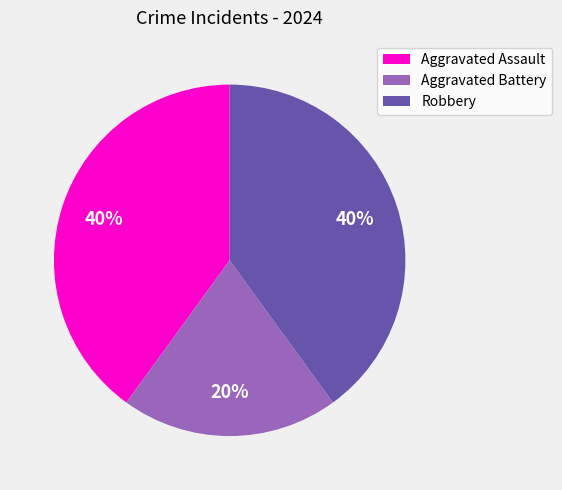

Is Robbery the majority of the pie?

No